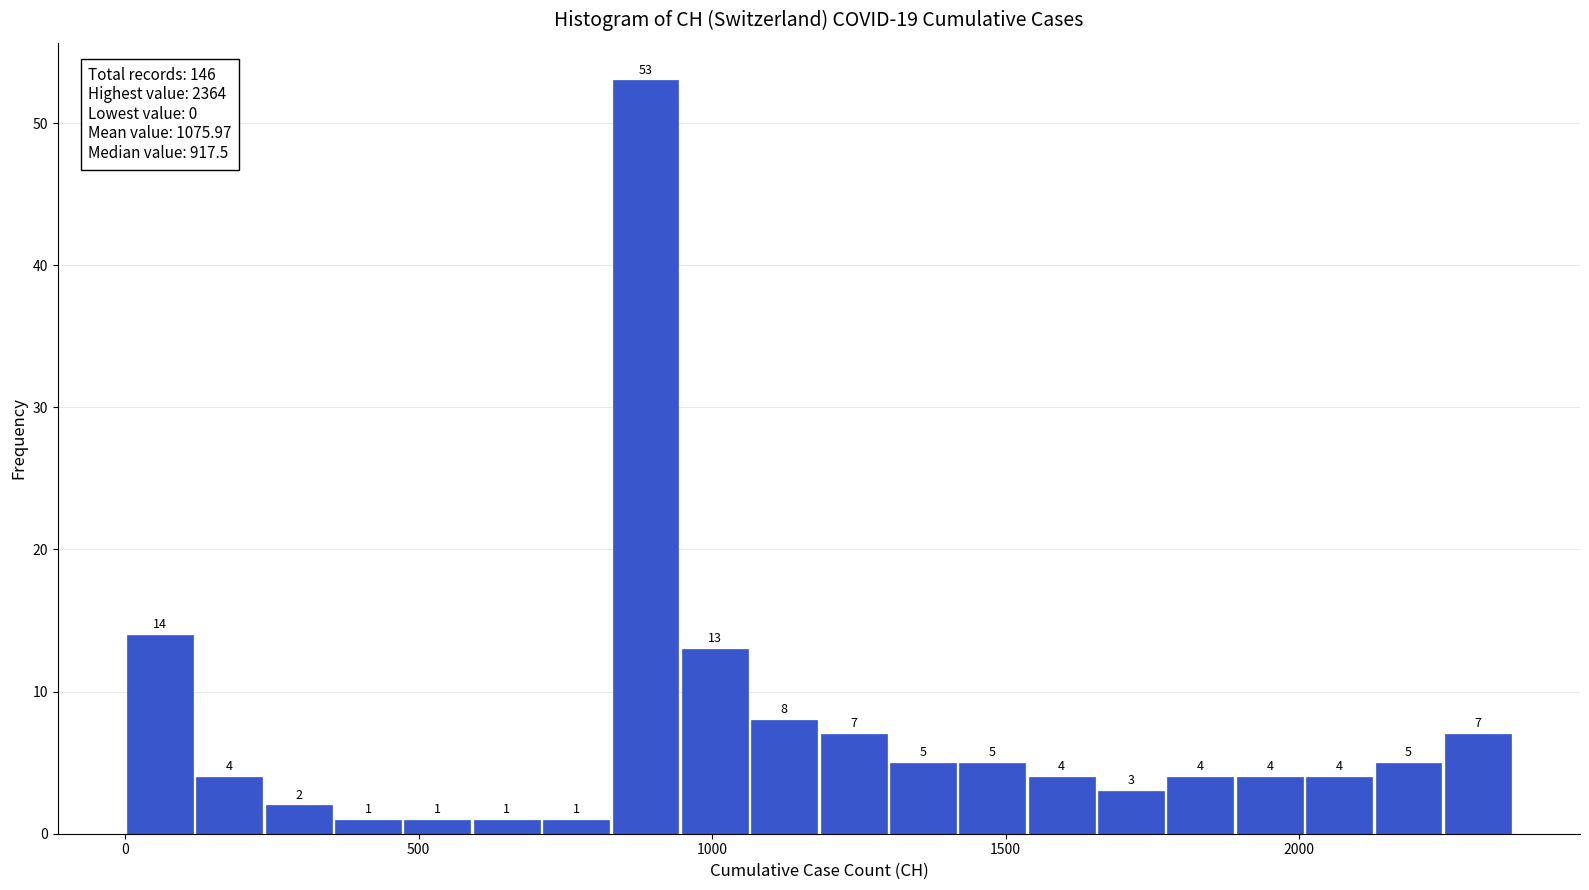

Around what value on the x-axis is the tallest bar? Give the approximate position of its centre, as read against the axis.

900